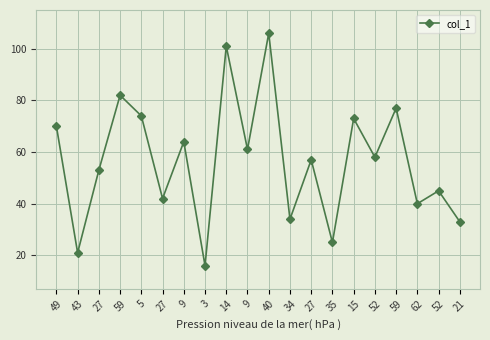

What value does the data have at 35?

25